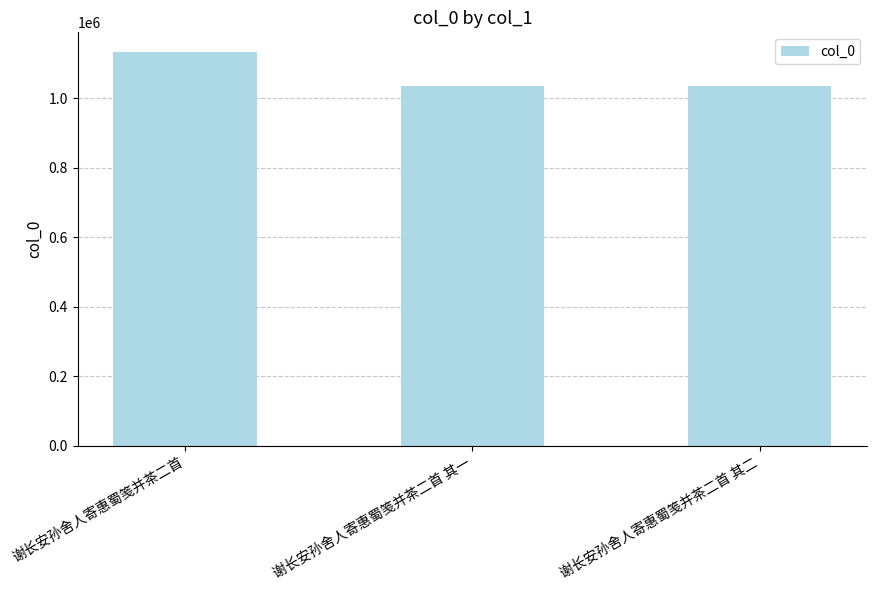

What value does the data have at 谢长安孙舍人寄惠蜀笺并茶二首 其二, to the nearest 50?

1035700